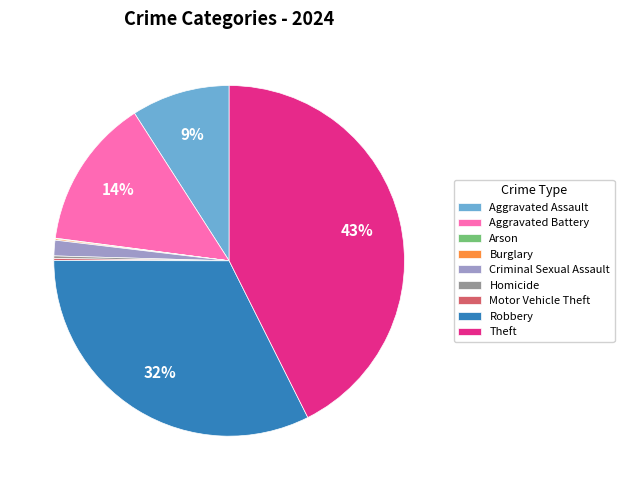

To the nearest percent, what is the combined percentage of Criminal Sexual Assault and Theft?

44%